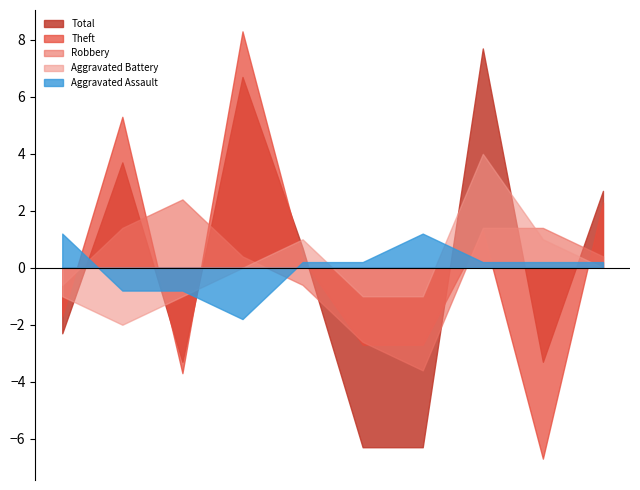

Which series has the widest spread of values?

Theft